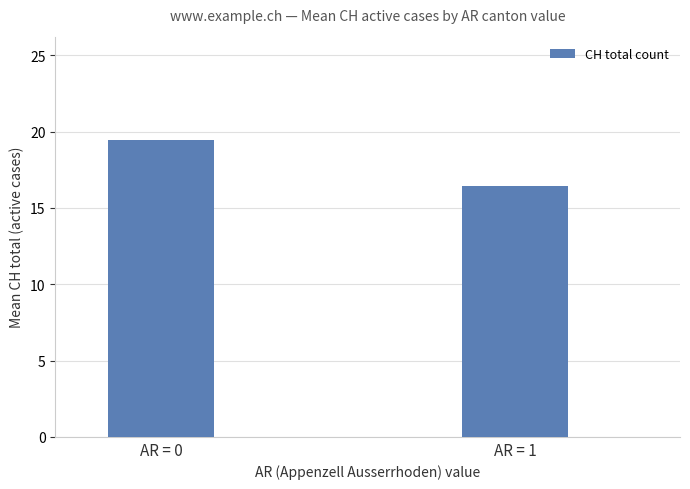

Is it true that the value at AR = 0 is 19.4?

True